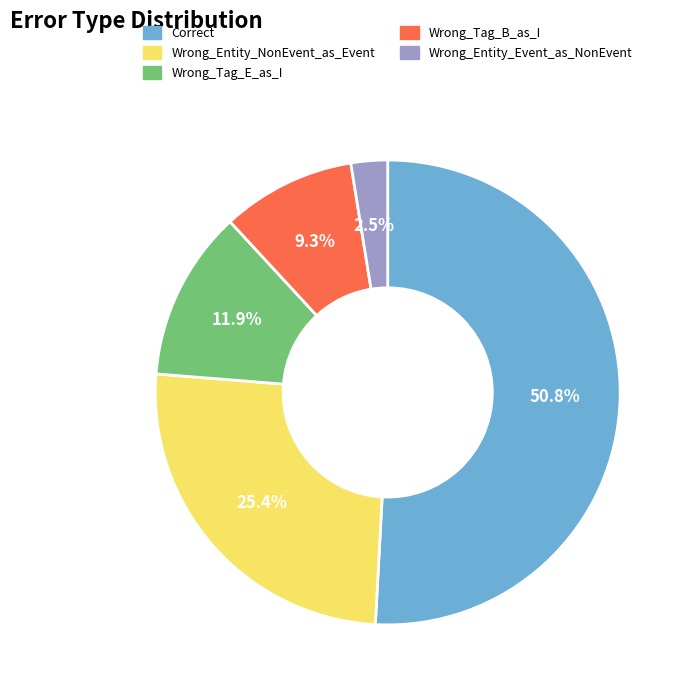

To the nearest percent, what is the average slice percentage?

20%